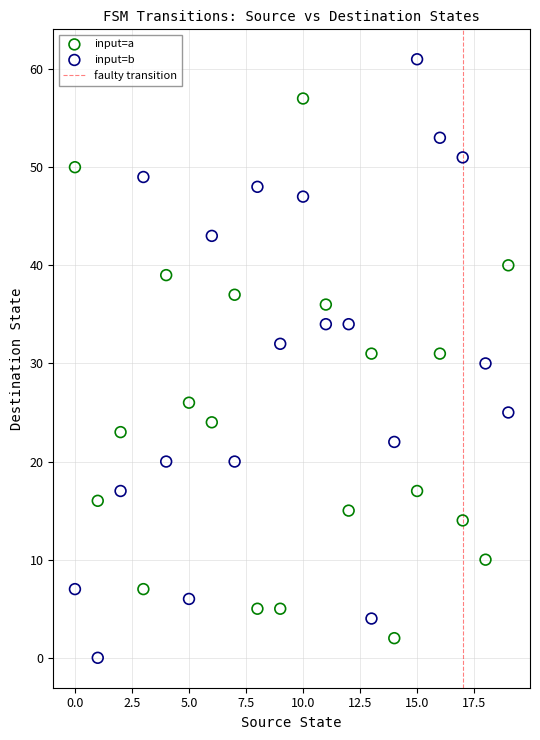

Which series reaches the maximum Y coordinate?

input=b